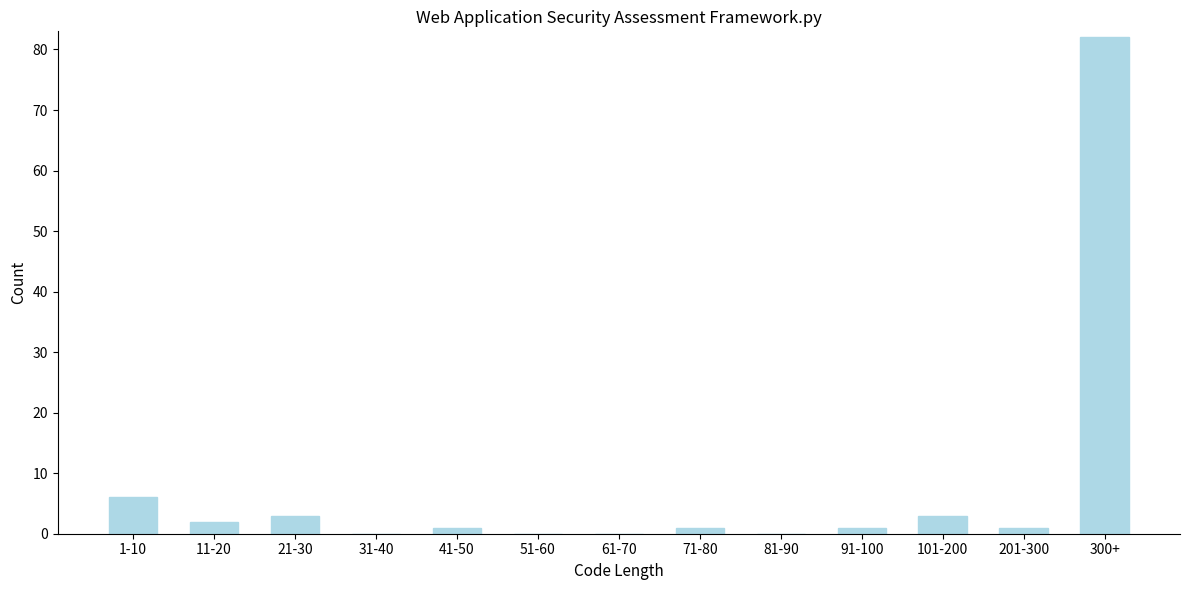

Reading left to right, list all the values displayed in this chart.

1-10=6	11-20=2	21-30=3	31-40=0	41-50=1	51-60=0	61-70=0	71-80=1	81-90=0	91-100=1	101-200=3	201-300=1	300+=82